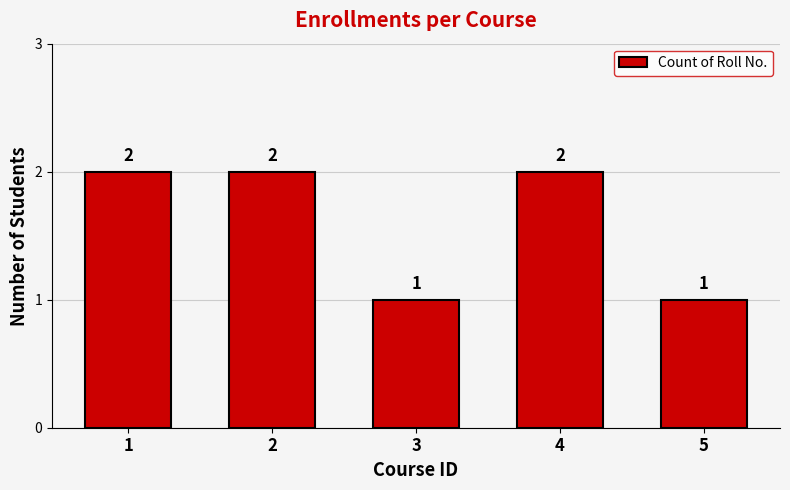

What is the greatest value displayed?

2